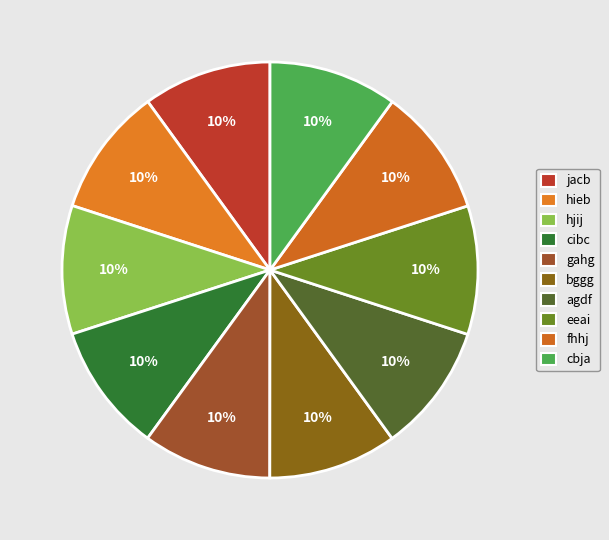

How many slices are in this pie chart?

10